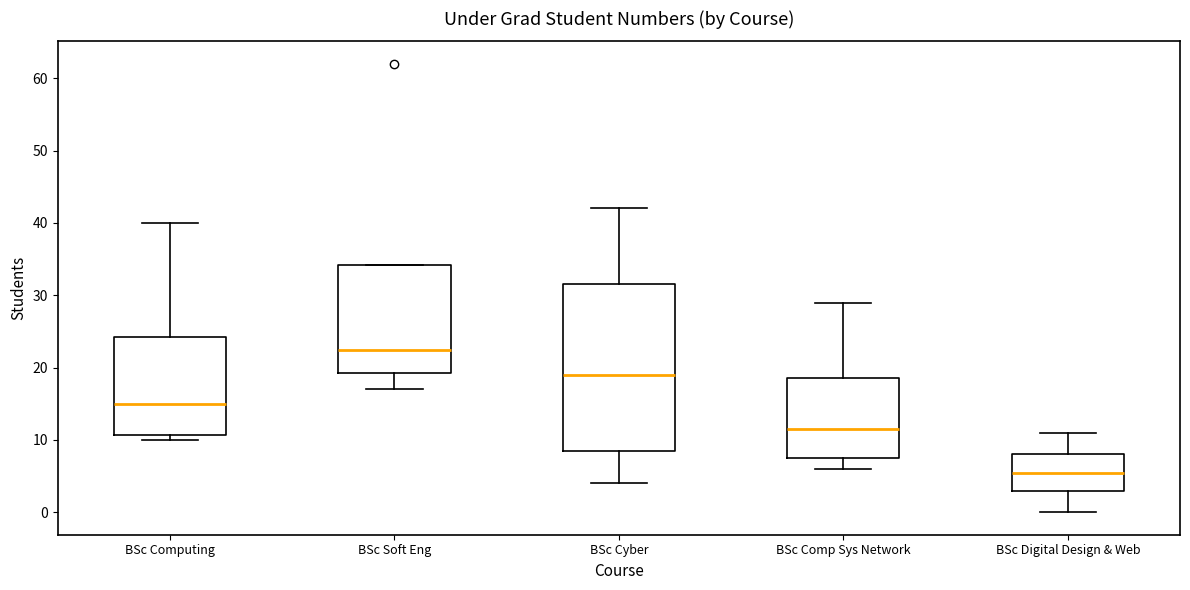

Reading left to right, transcribe this box plot: for each box, give where its median line is, the range the box spans, and where its two whiskers end, as read against the y-axis. The values are not printed on the chart, so give them approximately, as read against the axis.

BSc Computing: median 15, box 11 to 24, whiskers 10 to 40
BSc Soft Eng: median 23, box 19 to 34, whiskers 17 to 34
BSc Cyber: median 19, box 9 to 32, whiskers 4 to 42
BSc Comp Sys Network: median 12, box 8 to 19, whiskers 6 to 29
BSc Digital Design & Web: median 6, box 3 to 8, whiskers 0 to 11